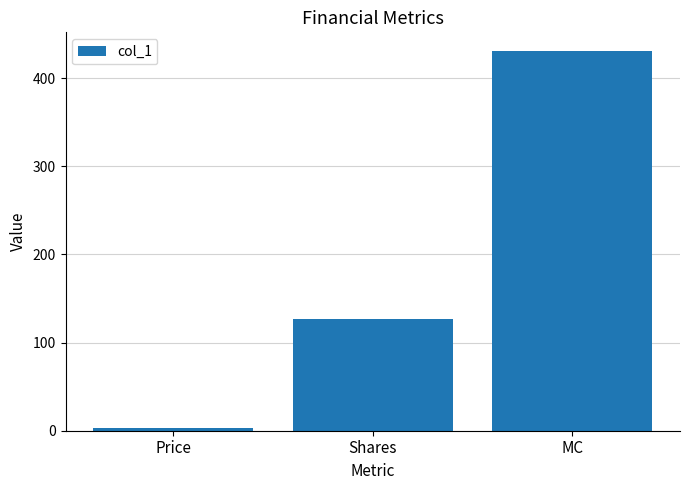

What is the change in value from Price to MC?

+427.2